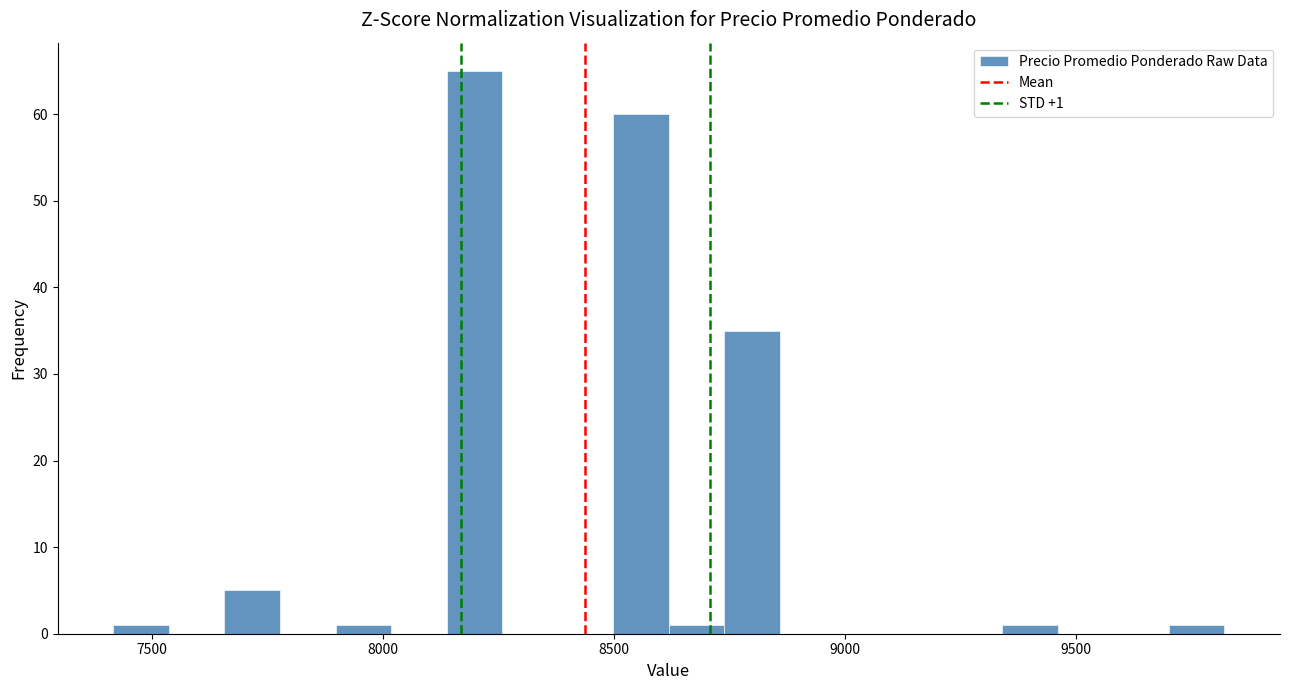

Read against the x-axis, roughly where is the centre of the tallest bar?

8200